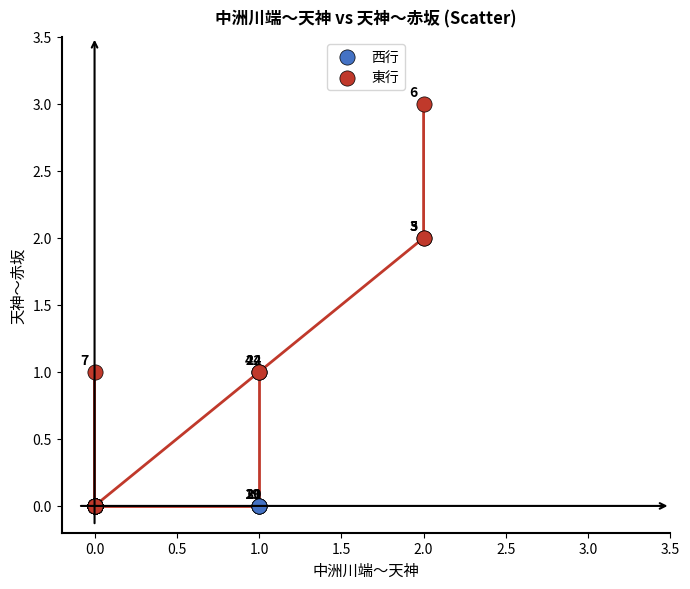

Which series has the largest Y range (max minus min)?

東行